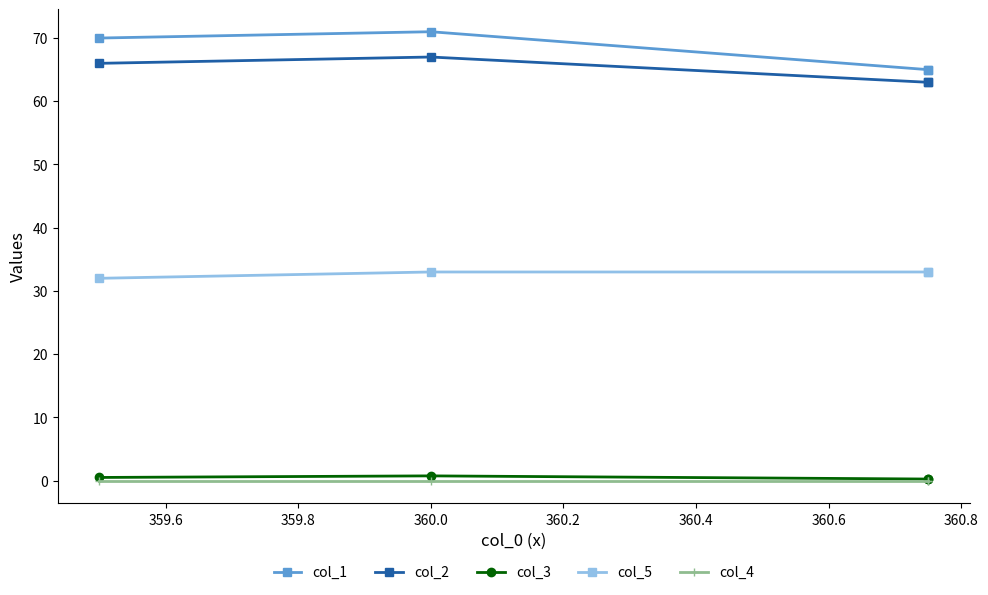

True or false: col_4 has a value of 0.0 at 359.8.

True